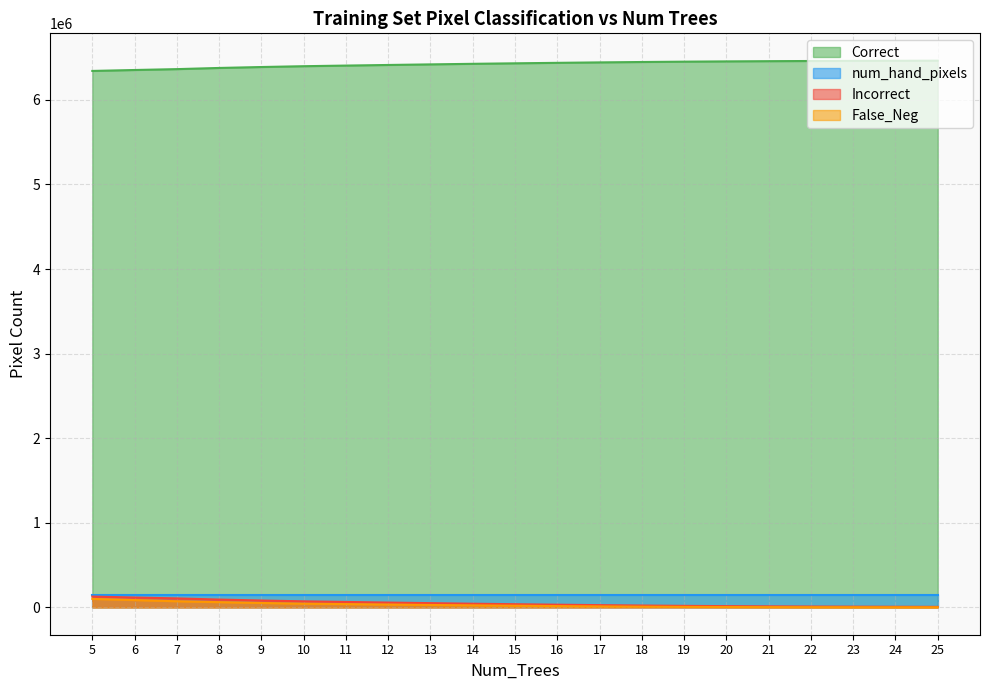

What is the total value across all series at 15?

6642411